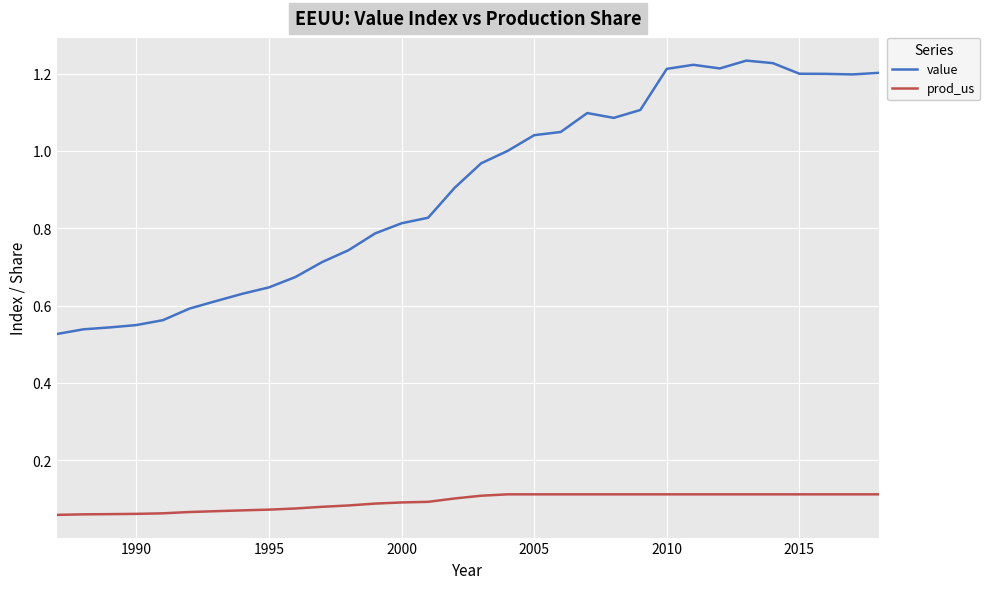

Rank the series by their average value, from highest to lowest.

value, prod_us